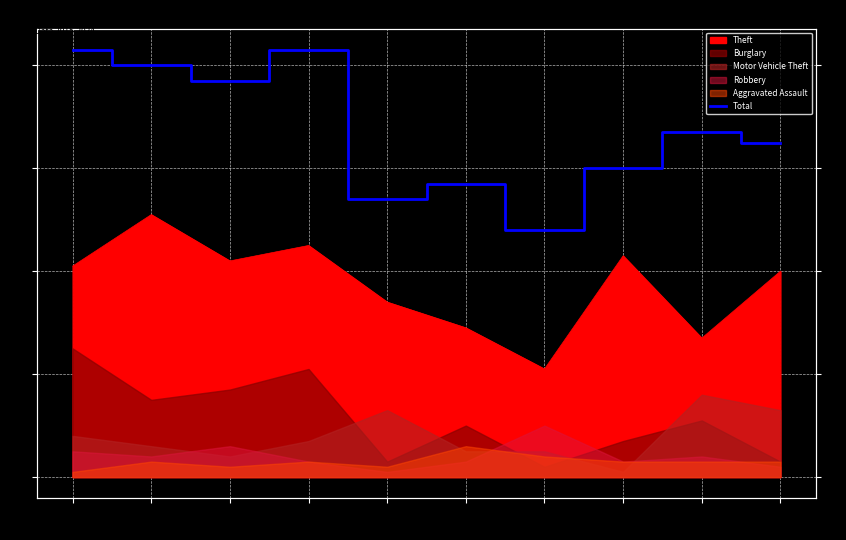

The chart shows a value of 14 at 2023. True or false?

False